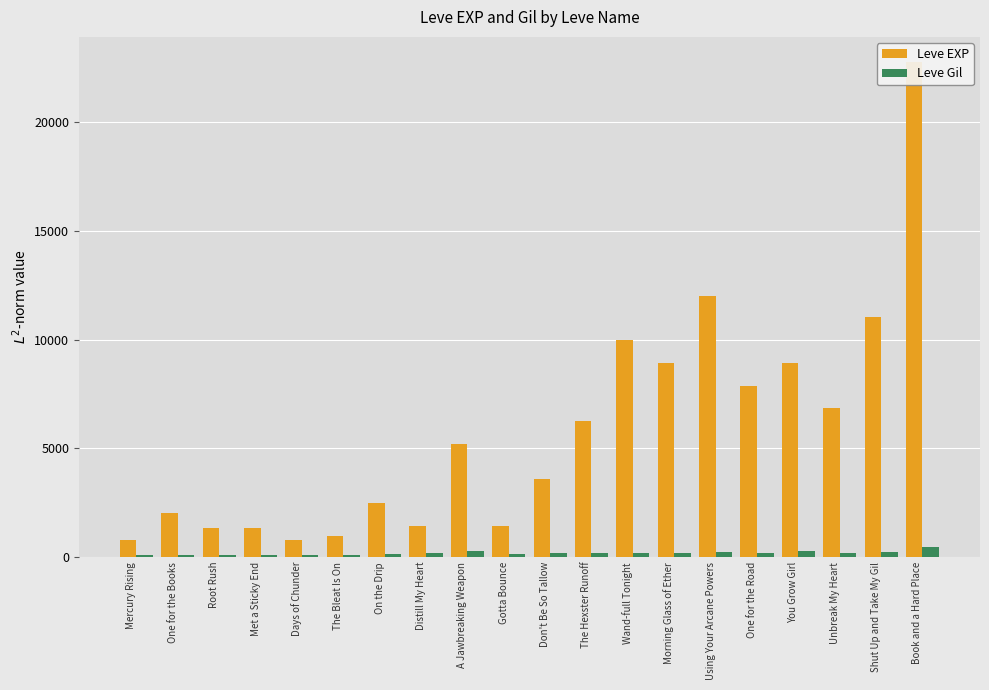

What are all the series names shown in the legend?

Leve EXP, Leve Gil